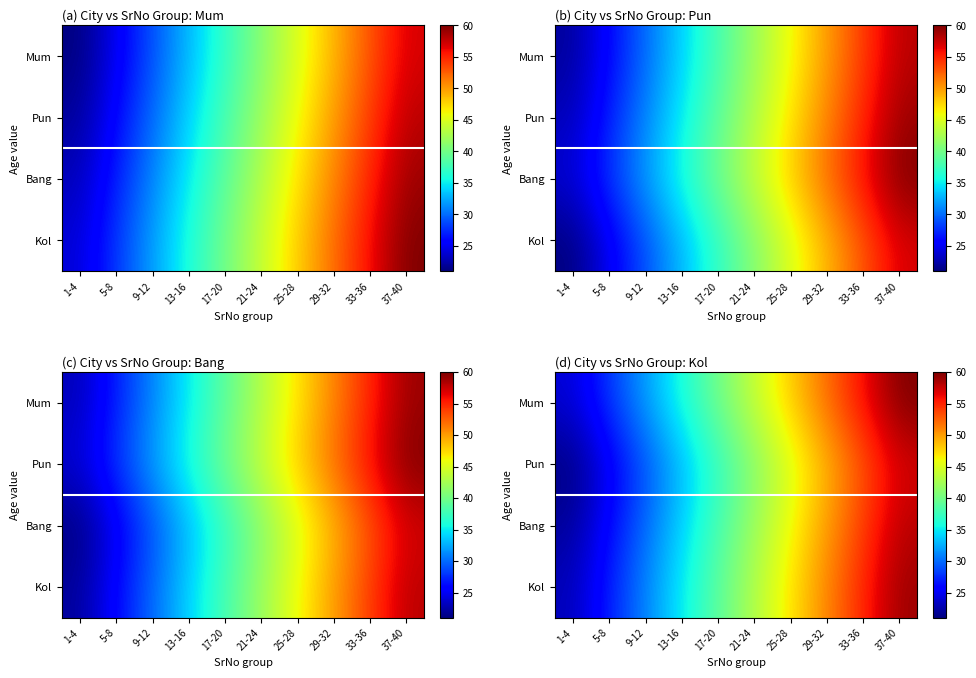

Is it true that Bang equals 42 at 21-24?

True